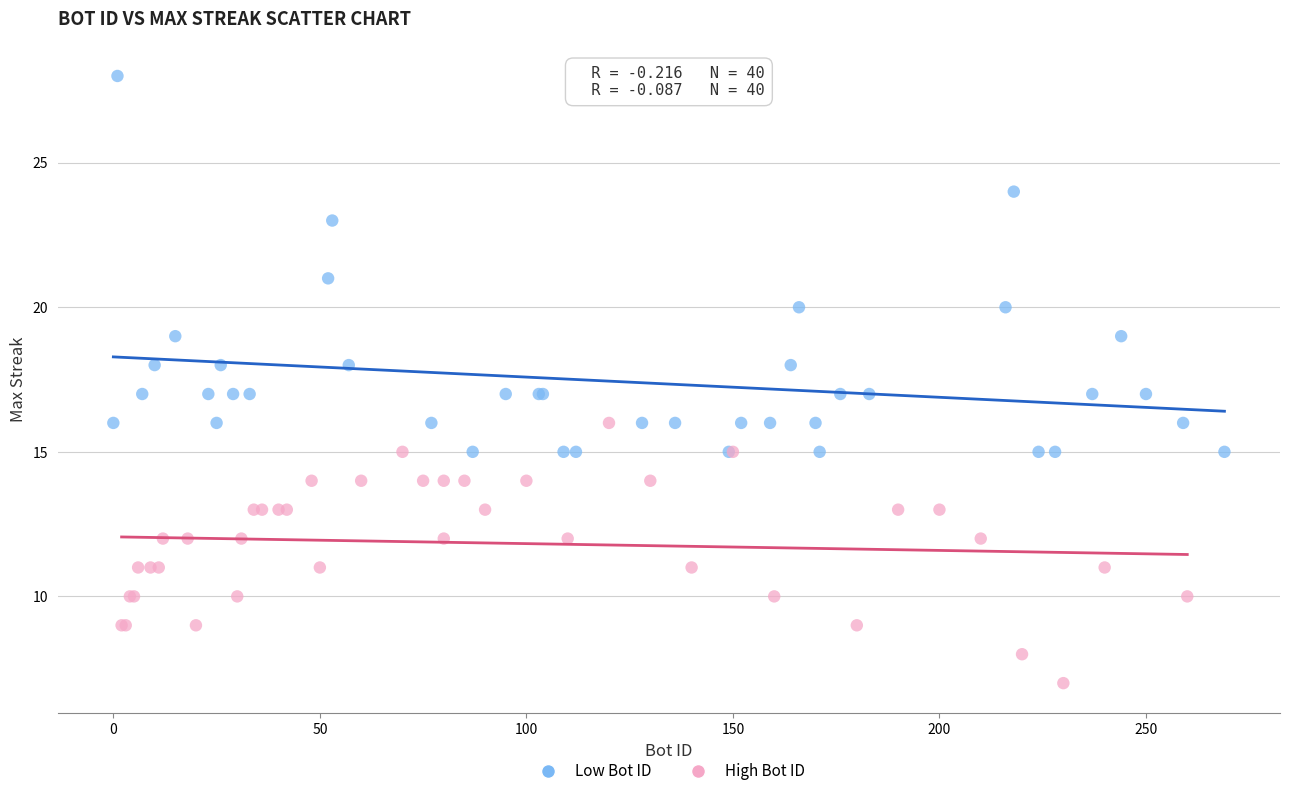

Which series reaches the minimum Y coordinate?

High Bot ID